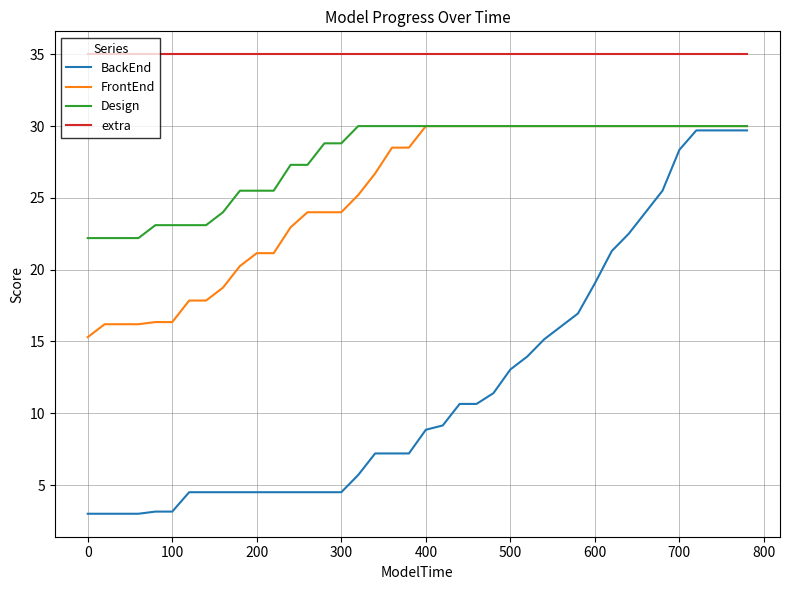

Which series has the largest total across all categories?

extra